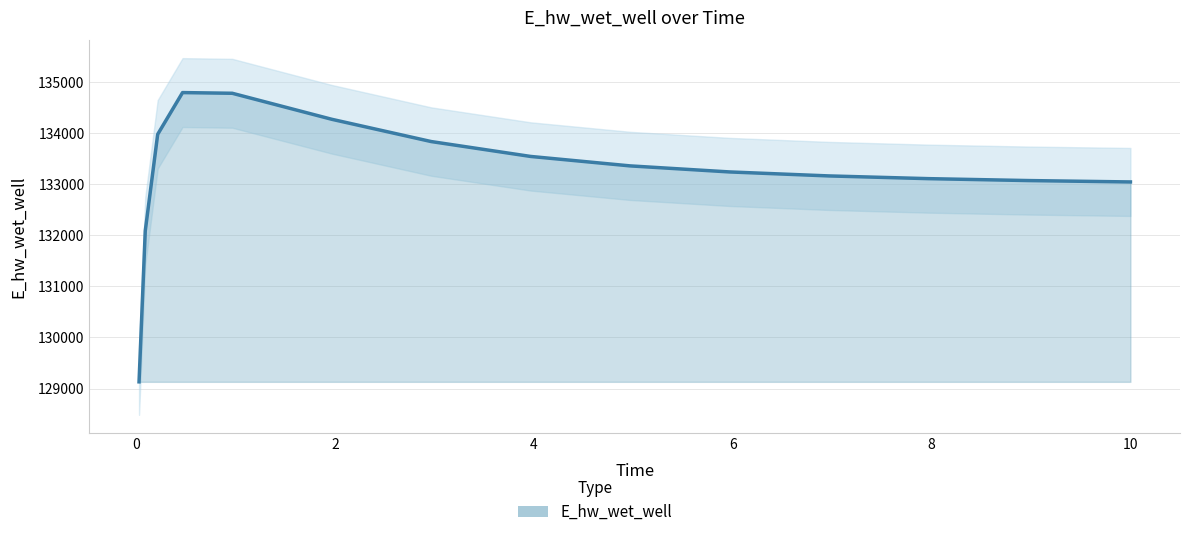

How many categories are shown in the chart?

15